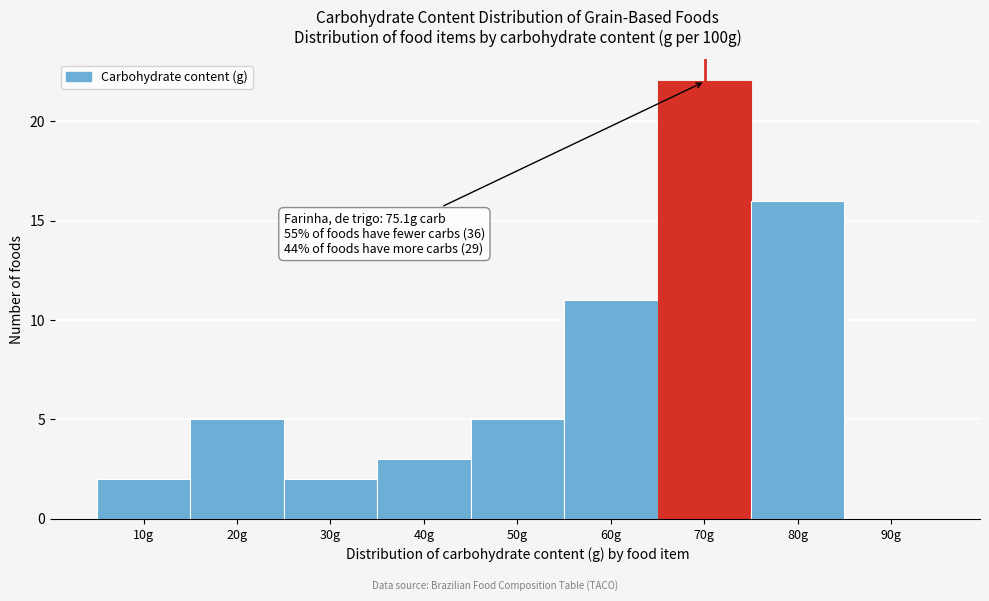

Reading left to right, extract all data points from this chart.

10g=2	20g=5	30g=2	40g=3	50g=5	60g=11	70g=22	80g=16	90g=0